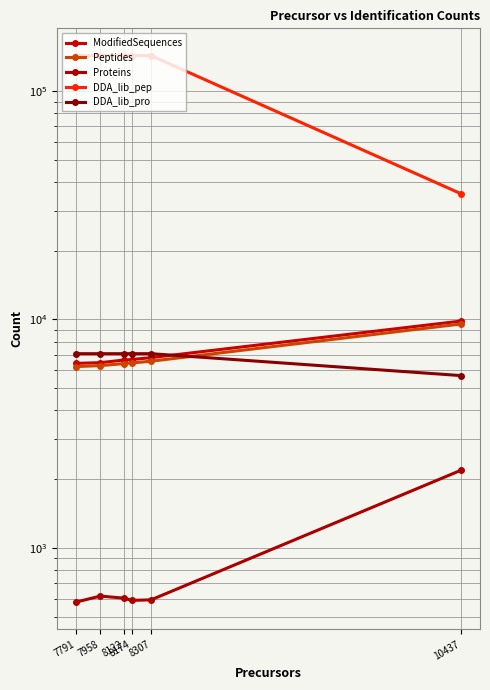

What is the smallest value displayed?

579